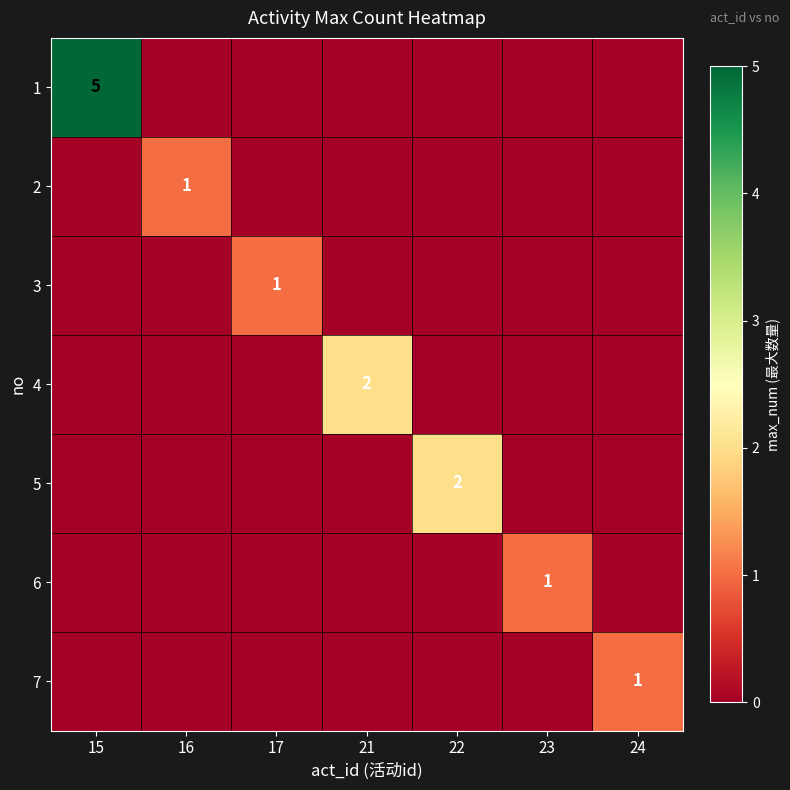

What is the maximum value shown in the chart?

5